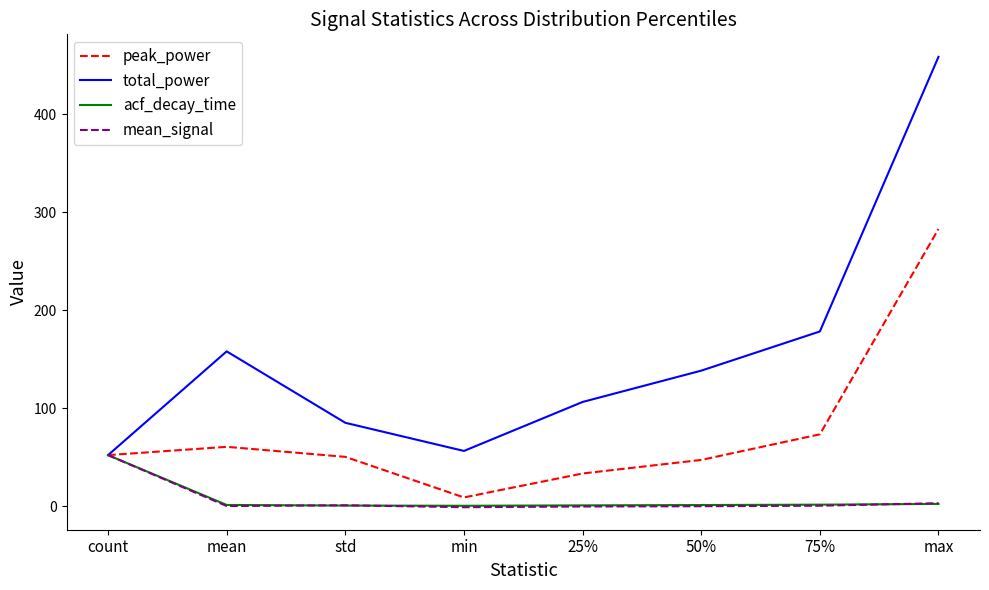

Where is peak_power nearest to the value 145?

75%